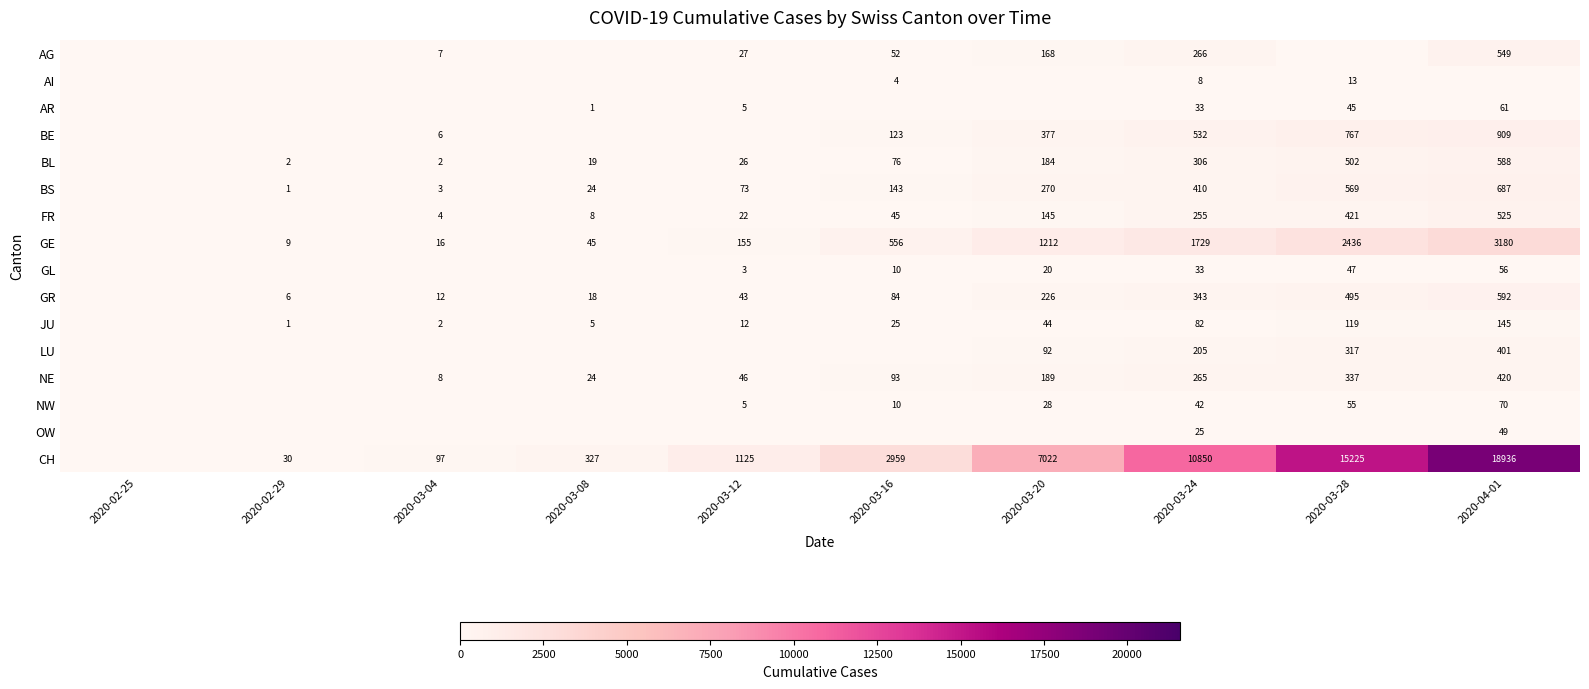

The BL series shows 502 at 2020-03-28. True or false?

True